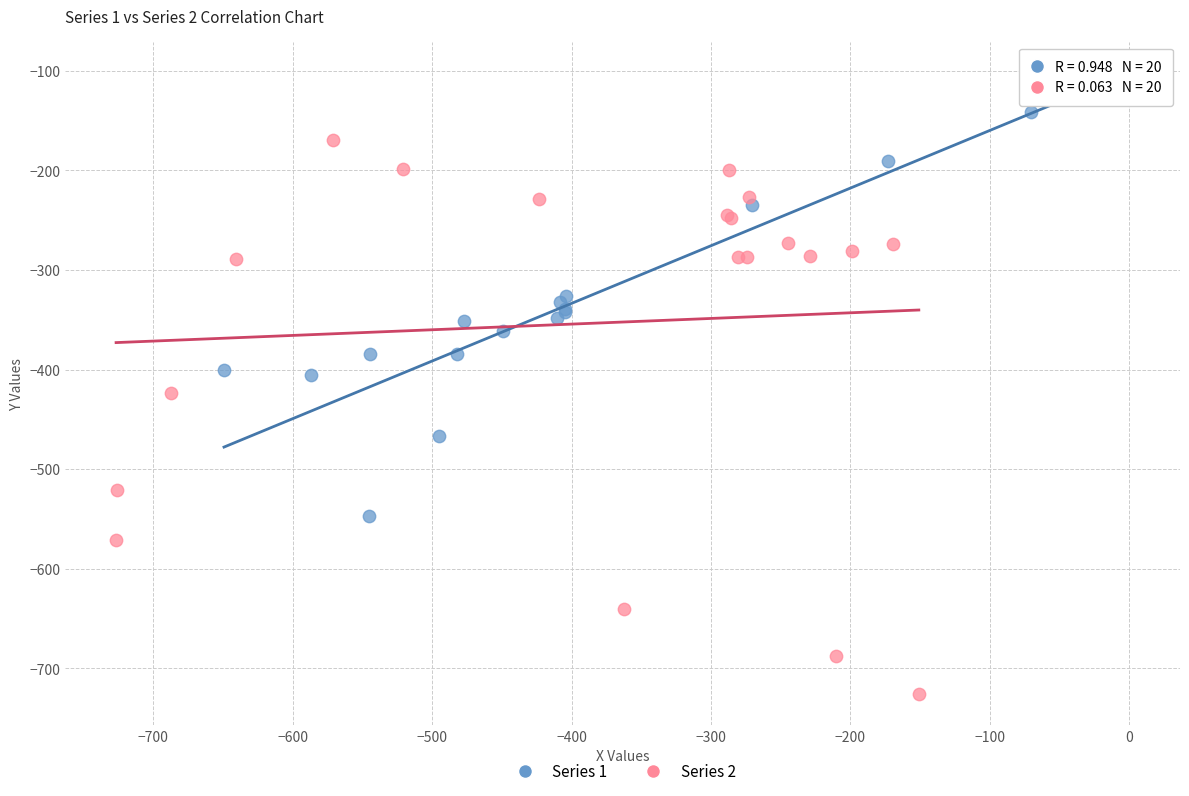

Which series reaches the minimum Y coordinate?

Series 2